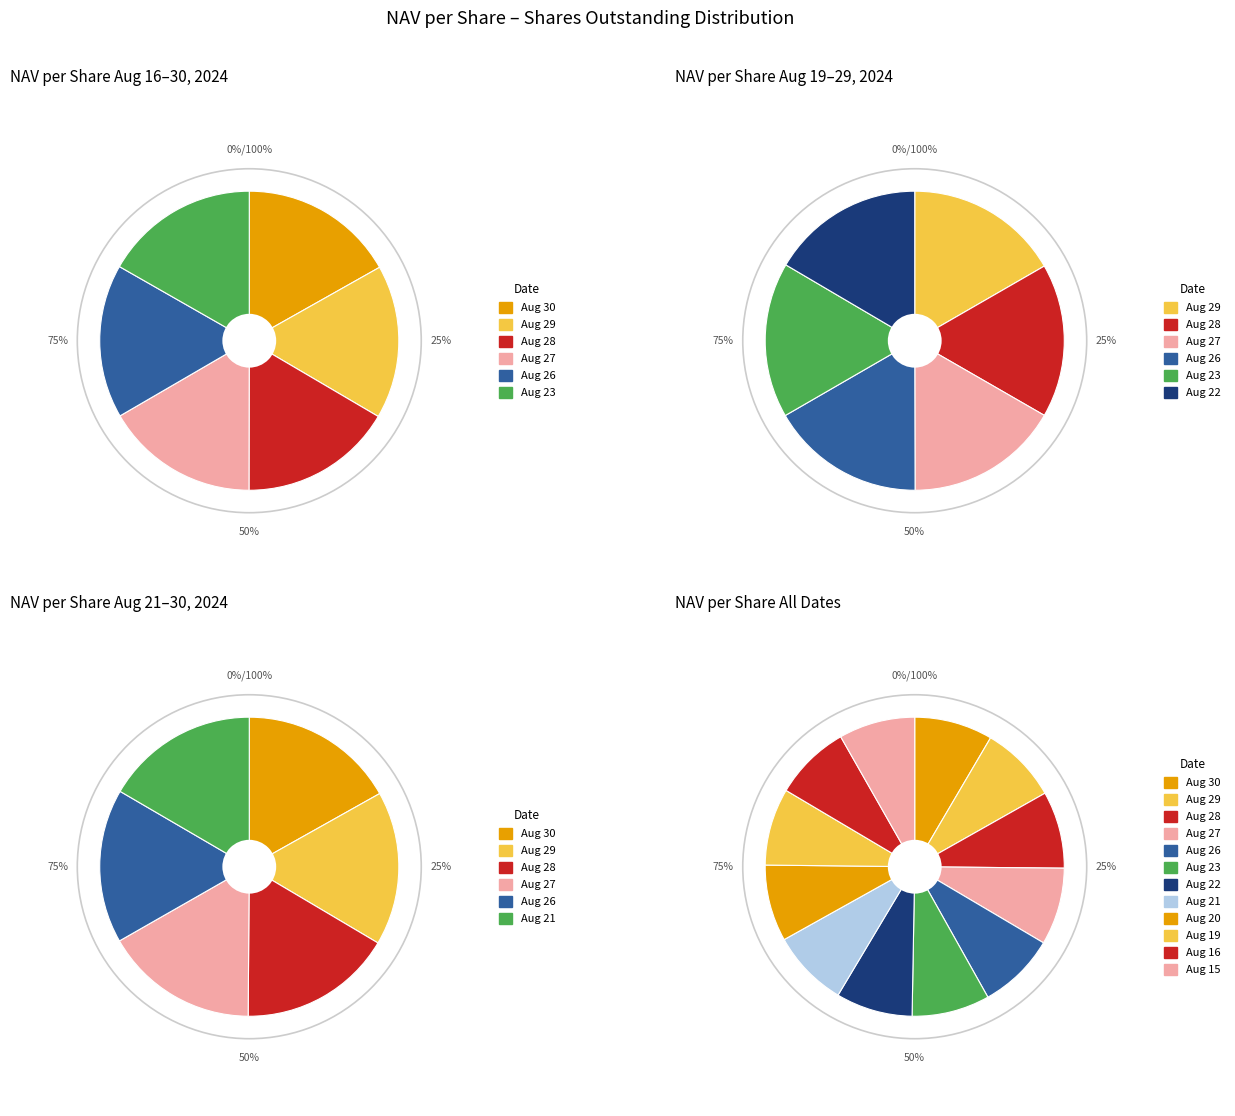

Approximately how many times larger is the value at Aug 27 compared to Aug 16?

1.0